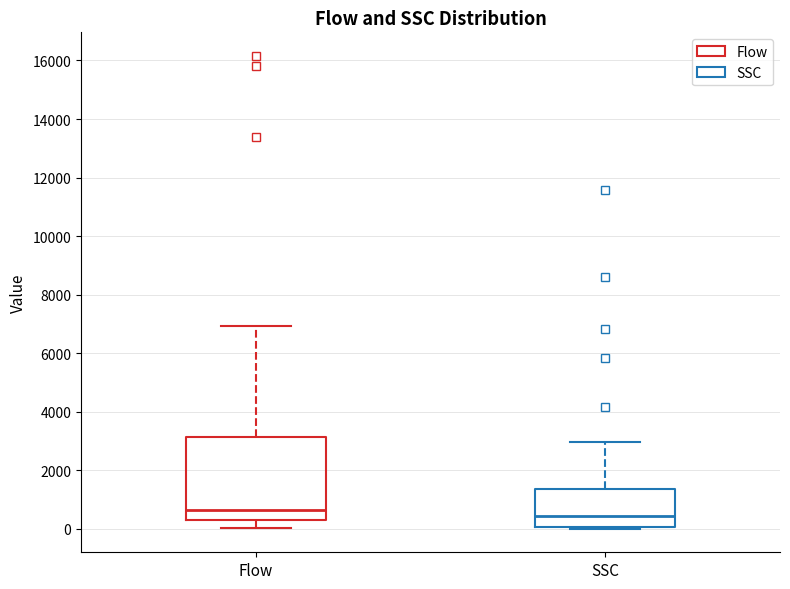

Where does the upper whisker of the box for Flow end on the y-axis? The values are not printed on the chart, so give them approximately, as read against the axis.

7000